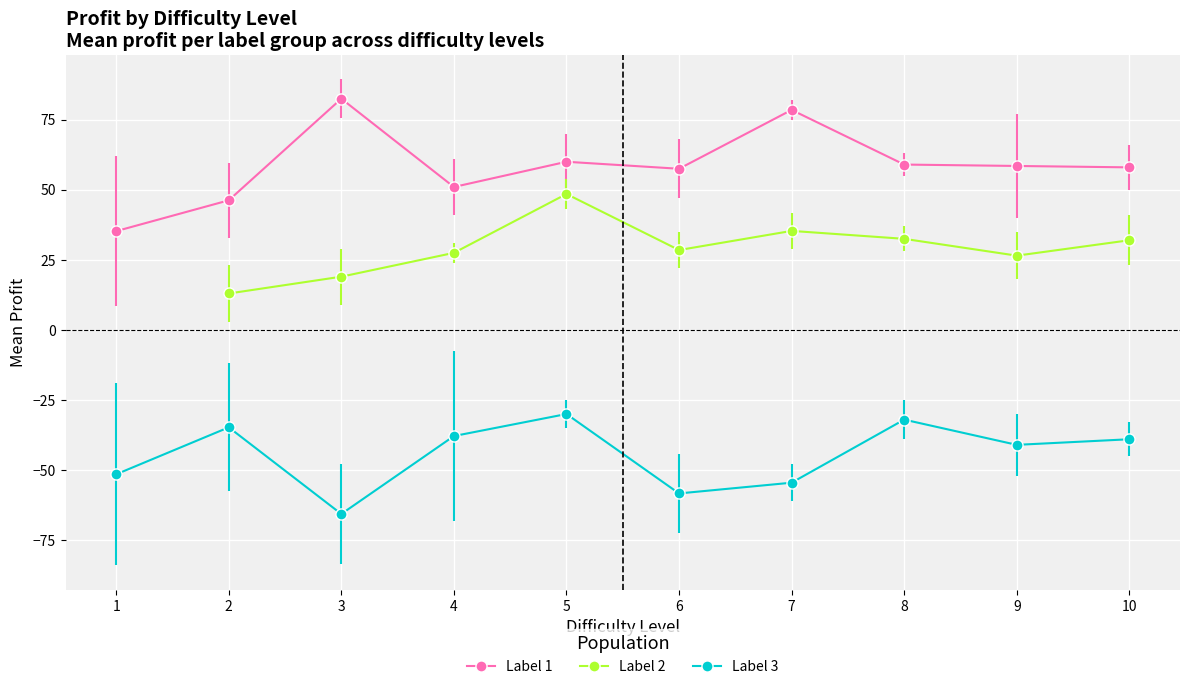

What is the value of the Label 3 point at the 8th from the left?

-32.0